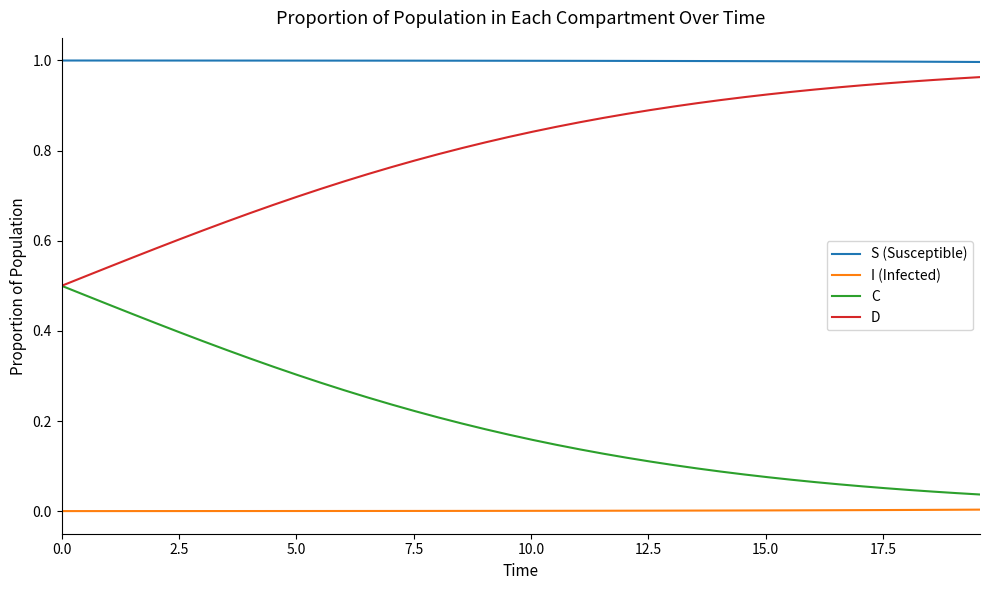

List the series in order of their overall mean, lowest first.

I (Infected), C, D, S (Susceptible)